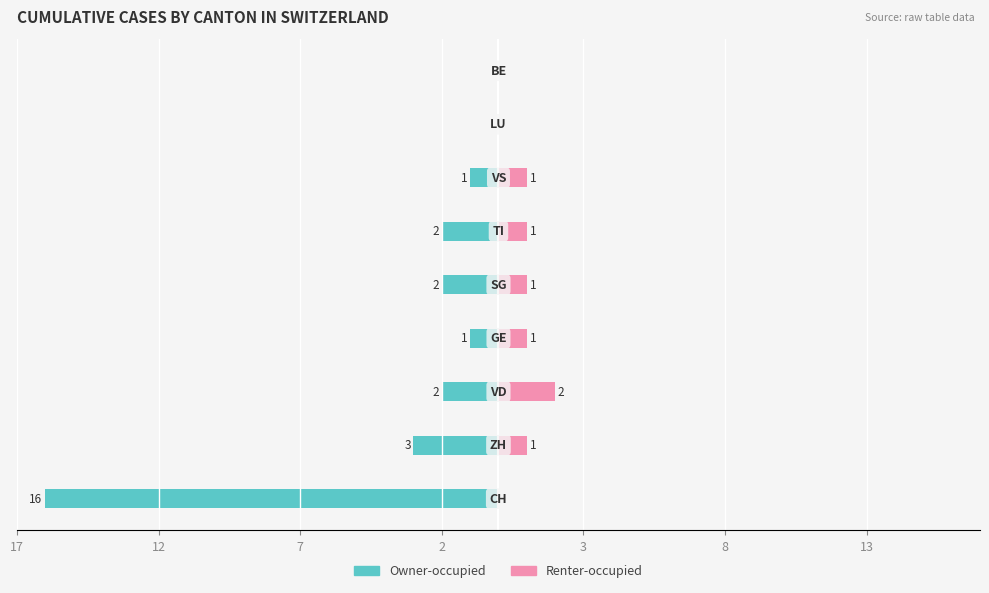

What is the sum of the Owner-occupied values at 13 and 8?

-1